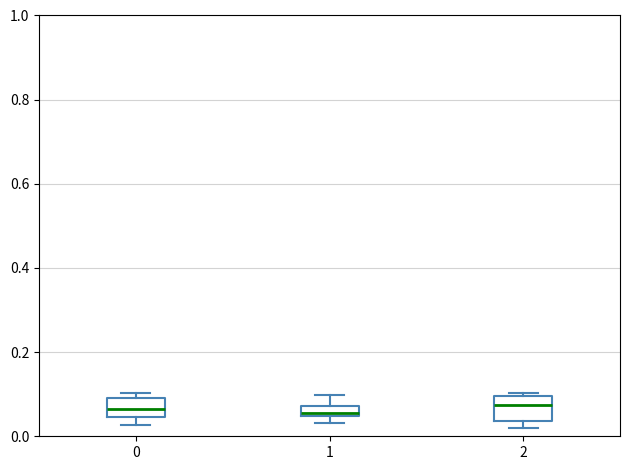

Where does the upper whisker of the box at x = 1 end on the y-axis? The values are not printed on the chart, so give them approximately, as read against the axis.

0.10